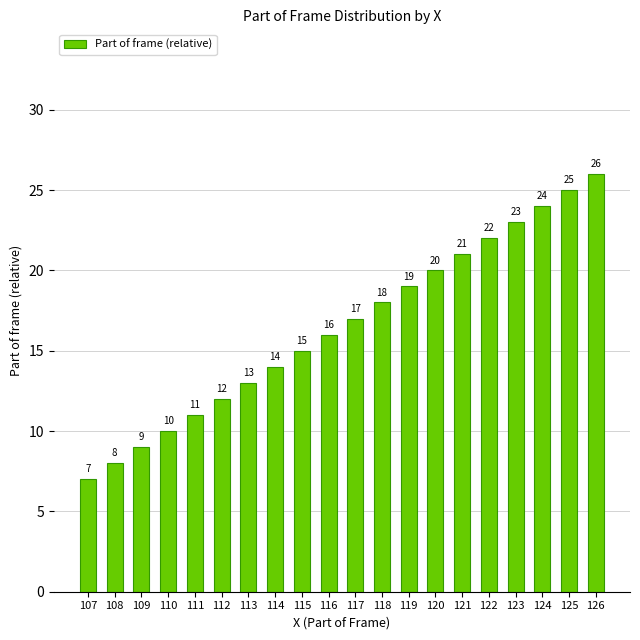

Reading right to left, what are all the values shown in this chart?

26	25	24	23	22	21	20	19	18	17	16	15	14	13	12	11	10	9	8	7